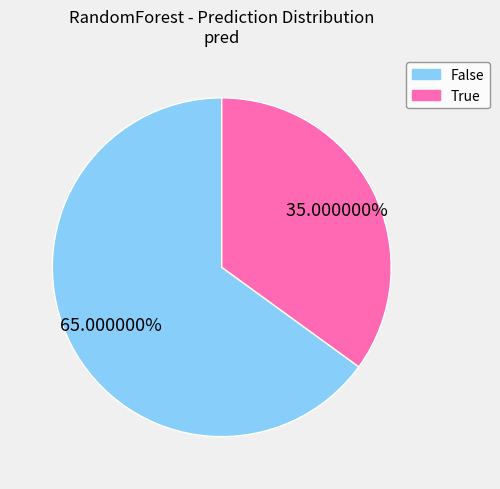

Count the number of slices in the pie.

2